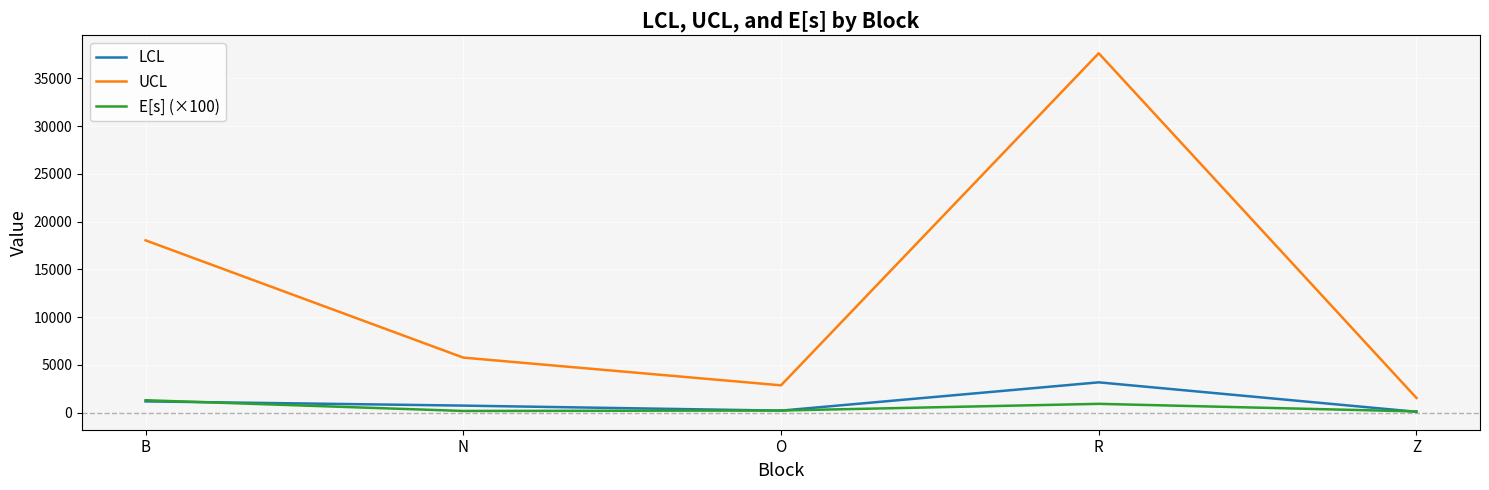

True or false: UCL and E[s] (×100) cross at least once.

False